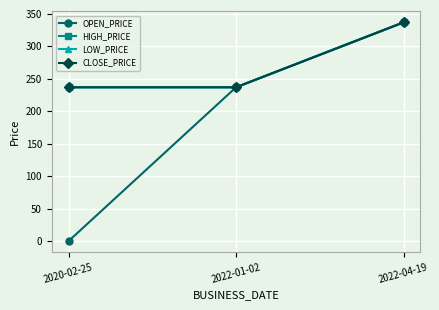

How many lines are shown in the chart?

4